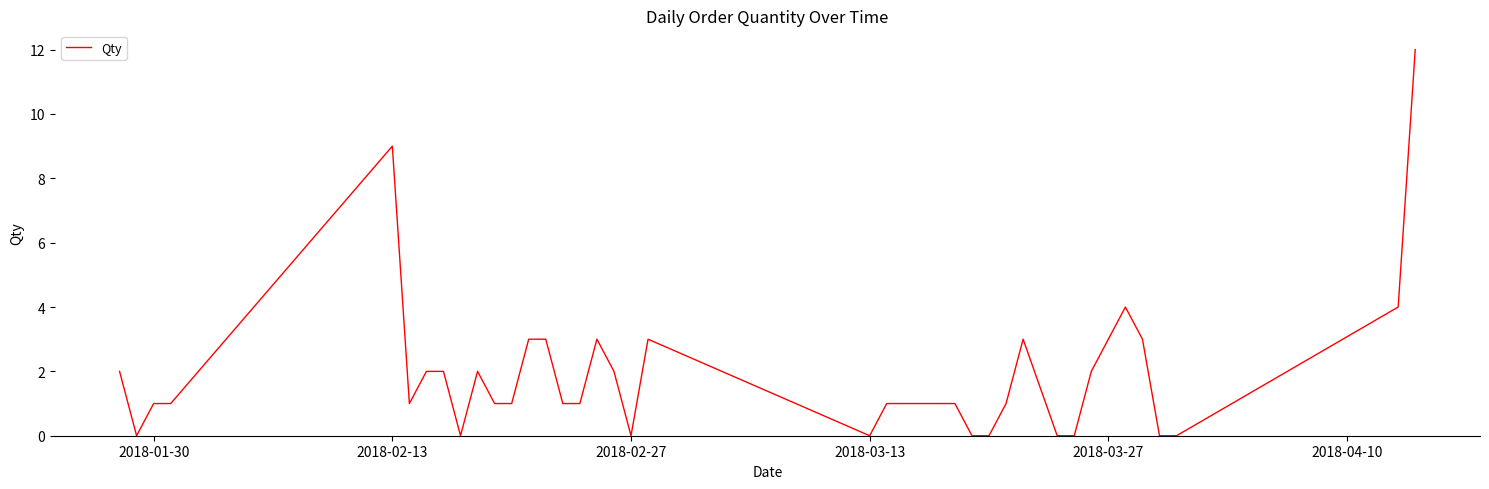

What is the maximum value shown in the chart?

12